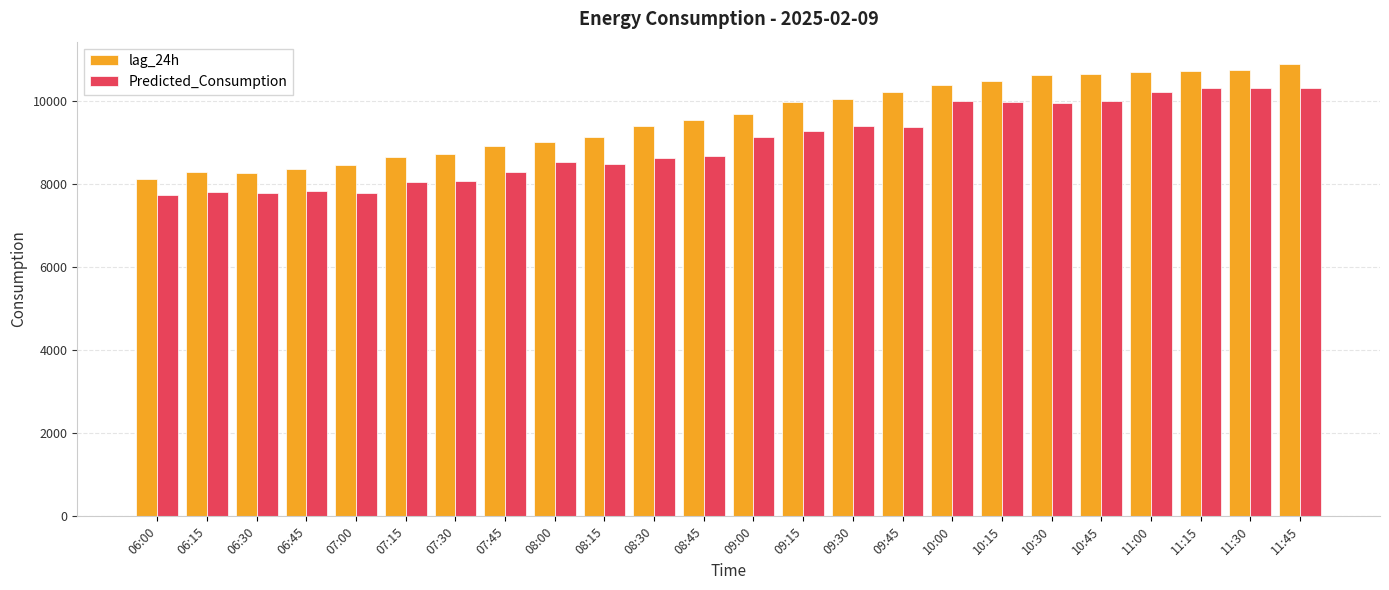

How many bars are there in total?

48